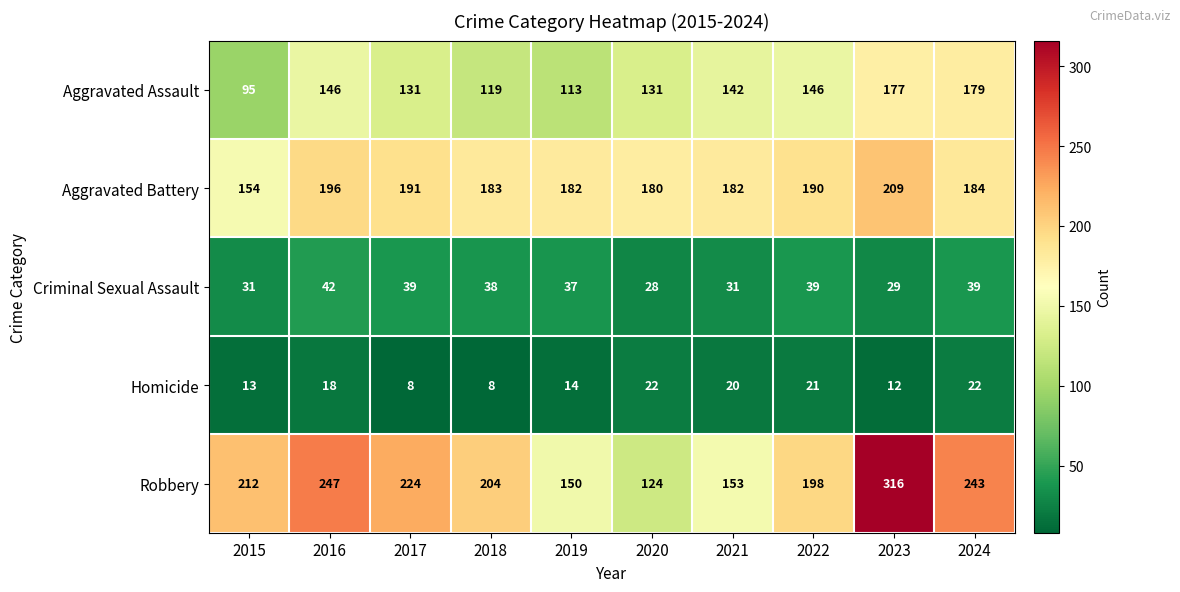

Which series changed the most between 2017 and 2021?

Robbery